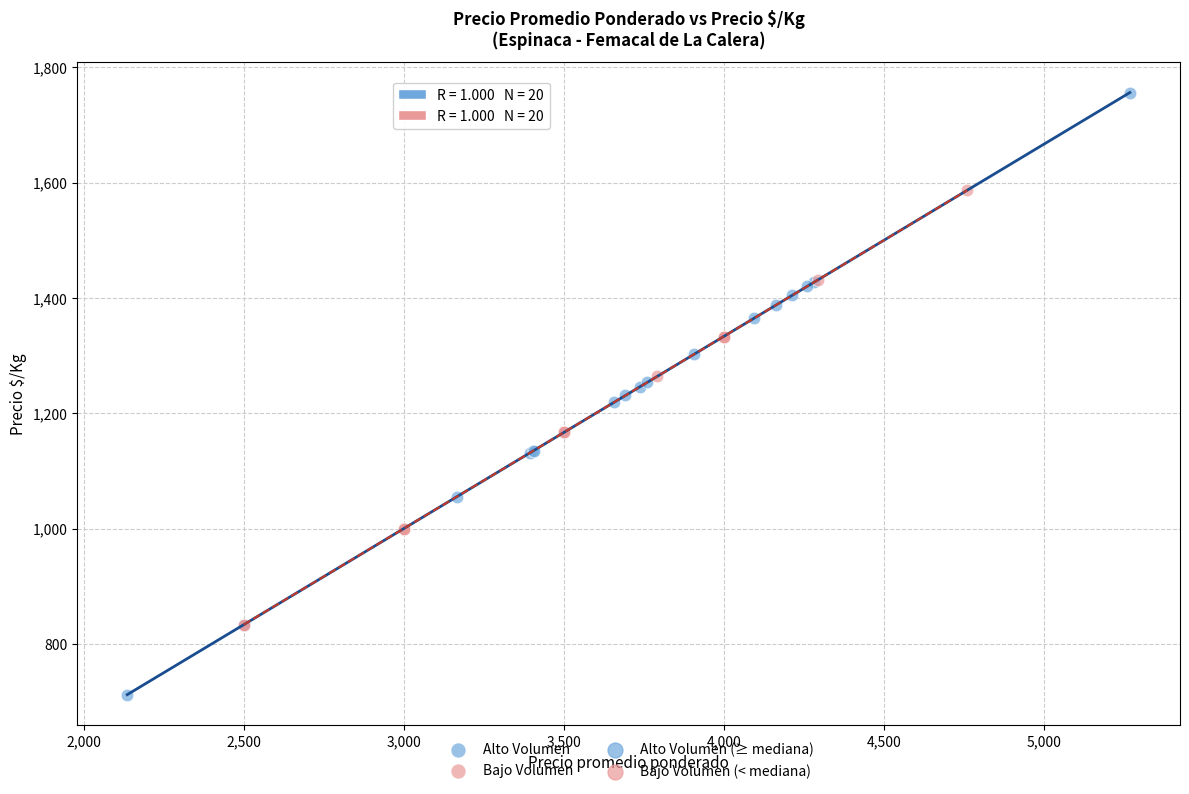

Which series reaches the minimum Y coordinate?

Alto Volumen